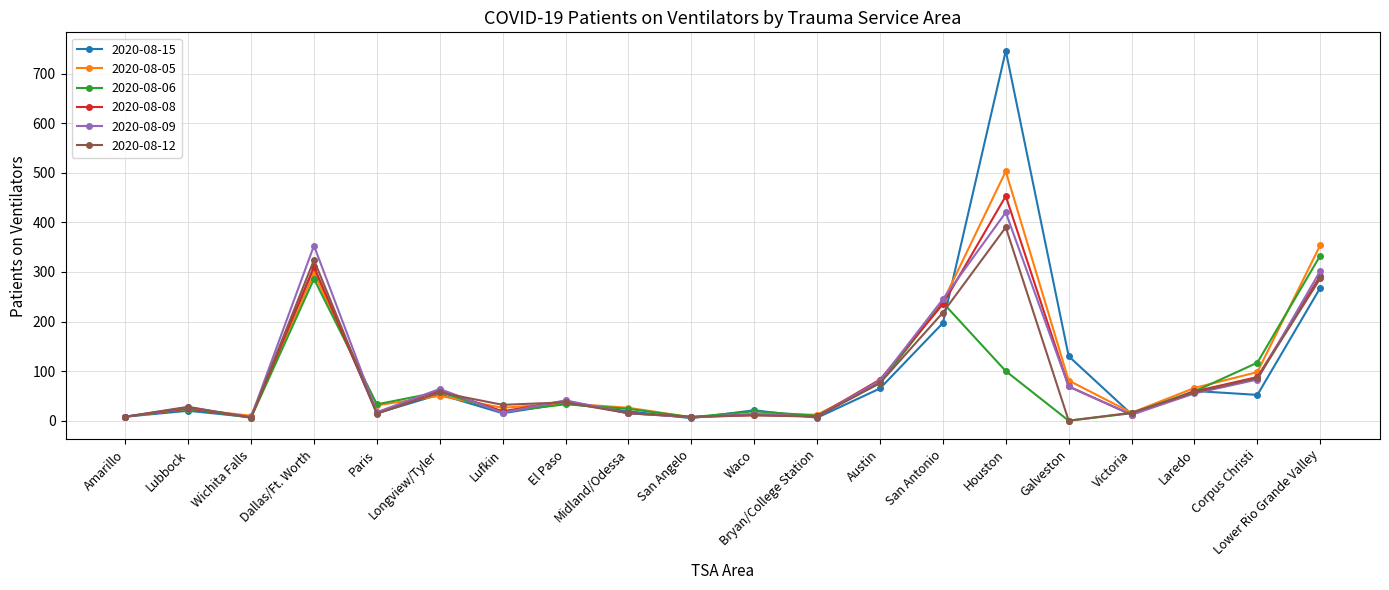

Where is the first local maximum for 2020-08-09?

Lubbock